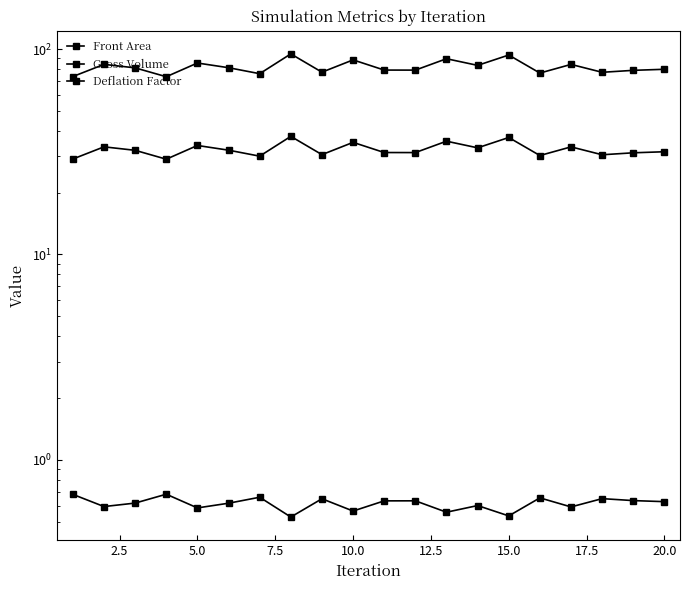

List the series in order of their peak value, lowest first.

Deflation Factor, Front Area, Gross Volume